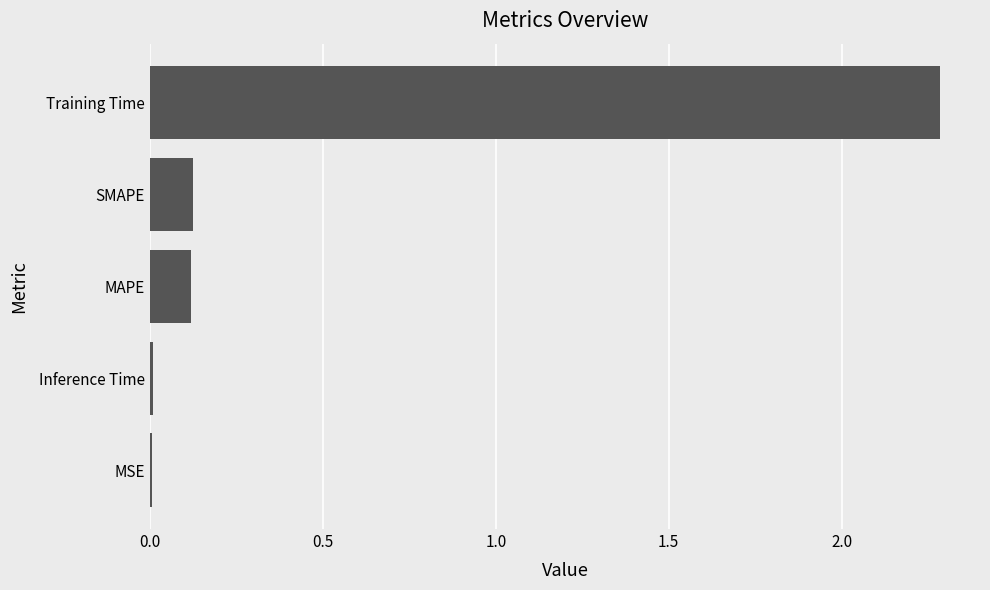

What is the sum of all values?

2.5